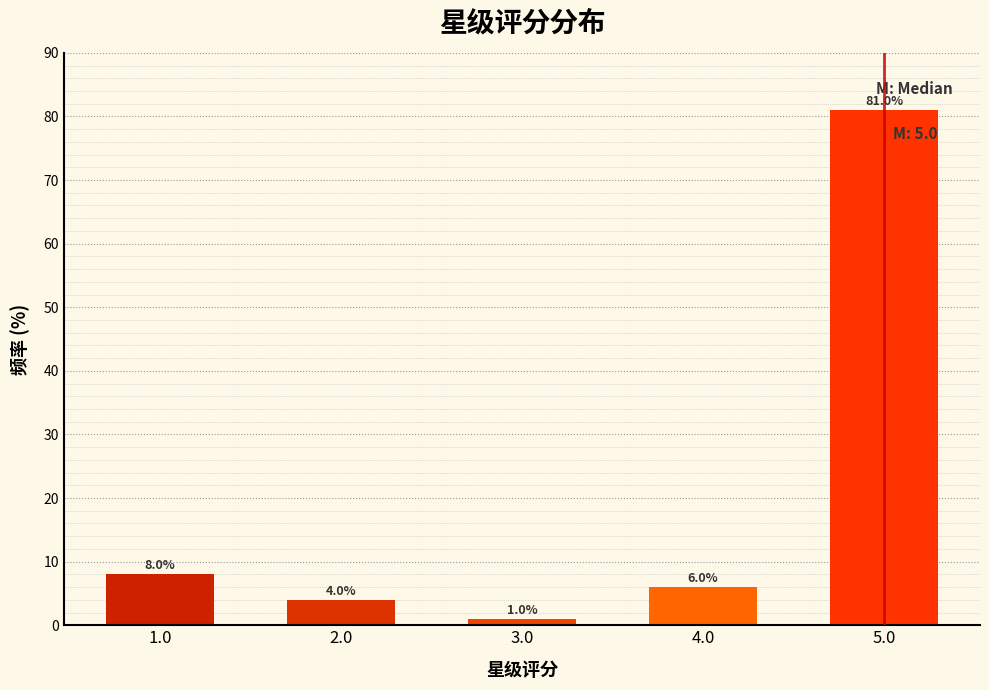

Reading left to right, extract all data points from this chart.

8	4	1	6	81